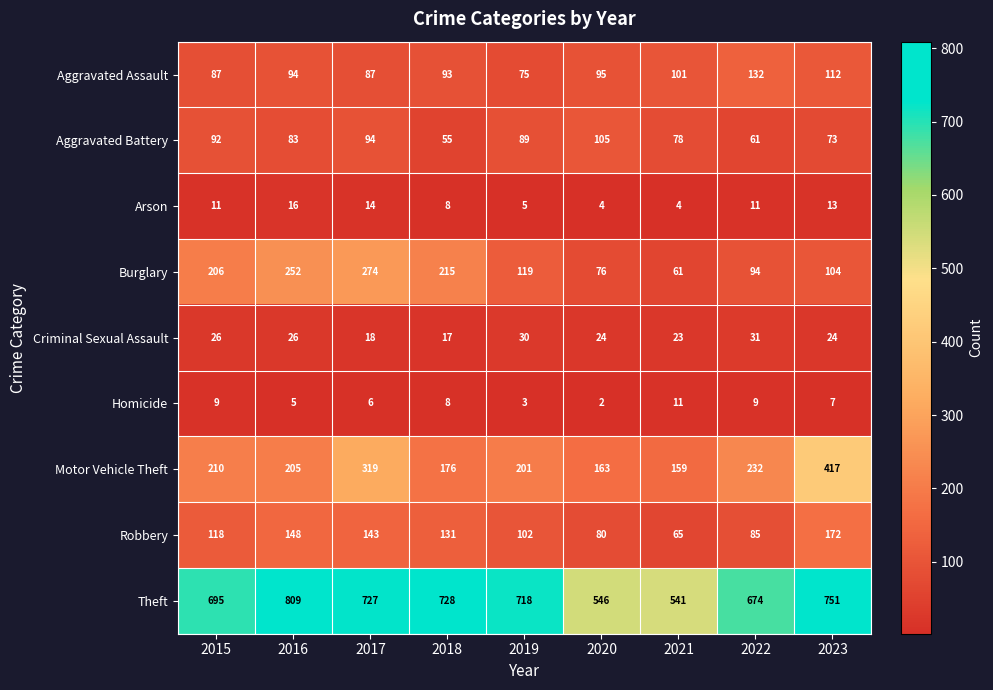

List the series in order of their peak value, lowest first.

Homicide, Arson, Criminal Sexual Assault, Aggravated Battery, Aggravated Assault, Robbery, Burglary, Motor Vehicle Theft, Theft